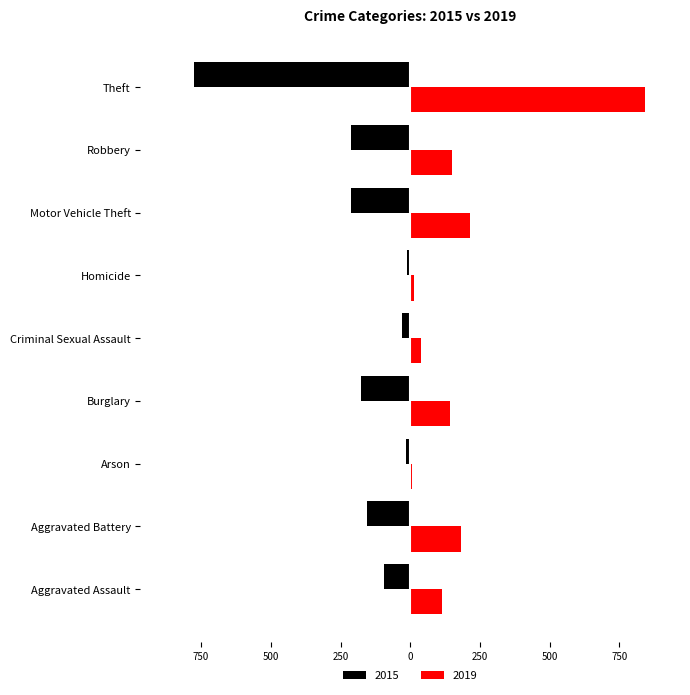

What are all the series names shown in the legend?

2015, 2019